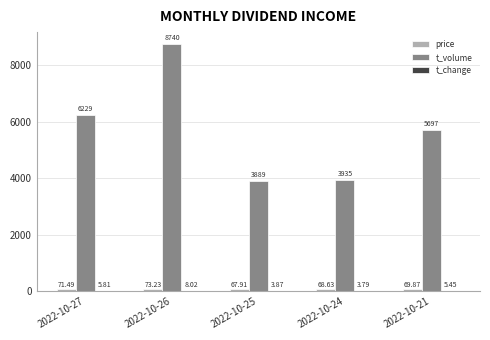

What is the difference between the t_volume values at 2022-10-24 and 2022-10-25?

46.0